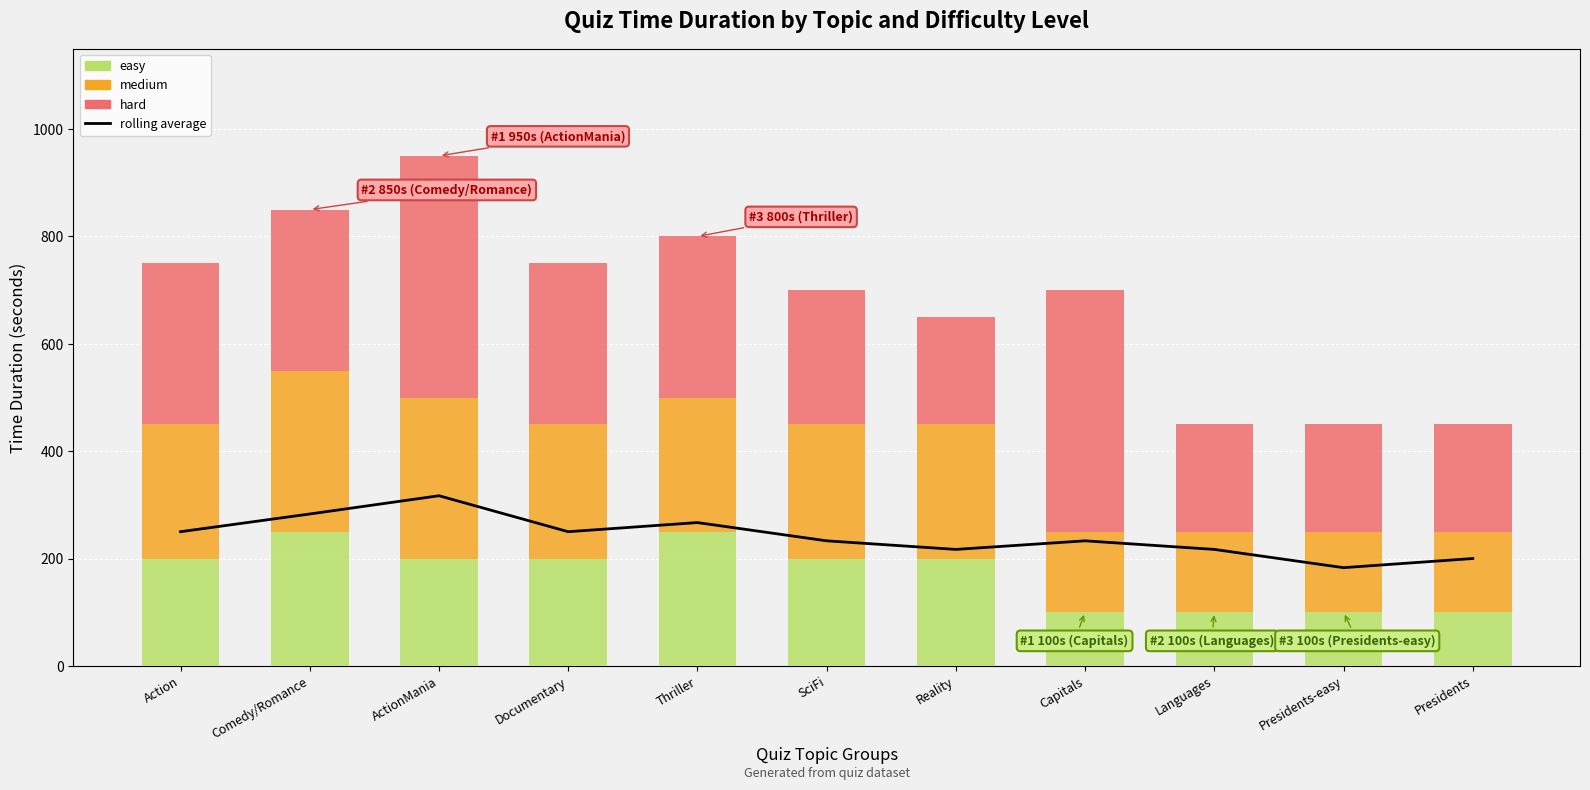

Reading left to right, list all the values displayed in this chart.

rolling average: 250	283	317	250	267	233	217	233	217	183	200
easy: 200	250	200	200	250	200	200	100	100	100	100
medium: 250	300	300	250	250	250	250	150	150	150	150
hard: 300	300	450	300	300	250	200	450	200	200	200